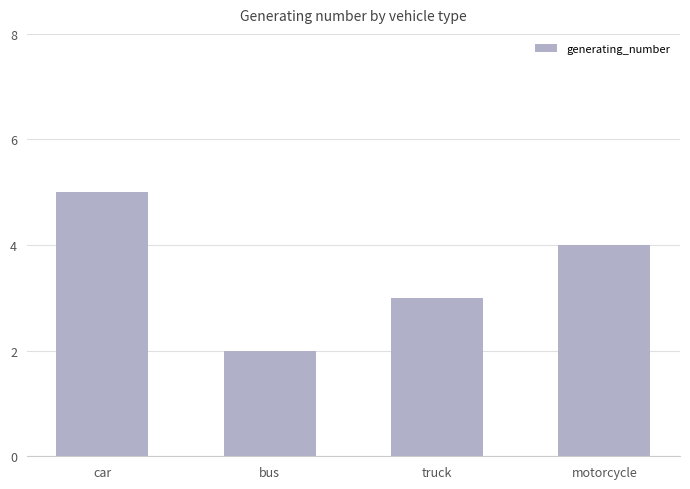

What is the sum of all values?

14